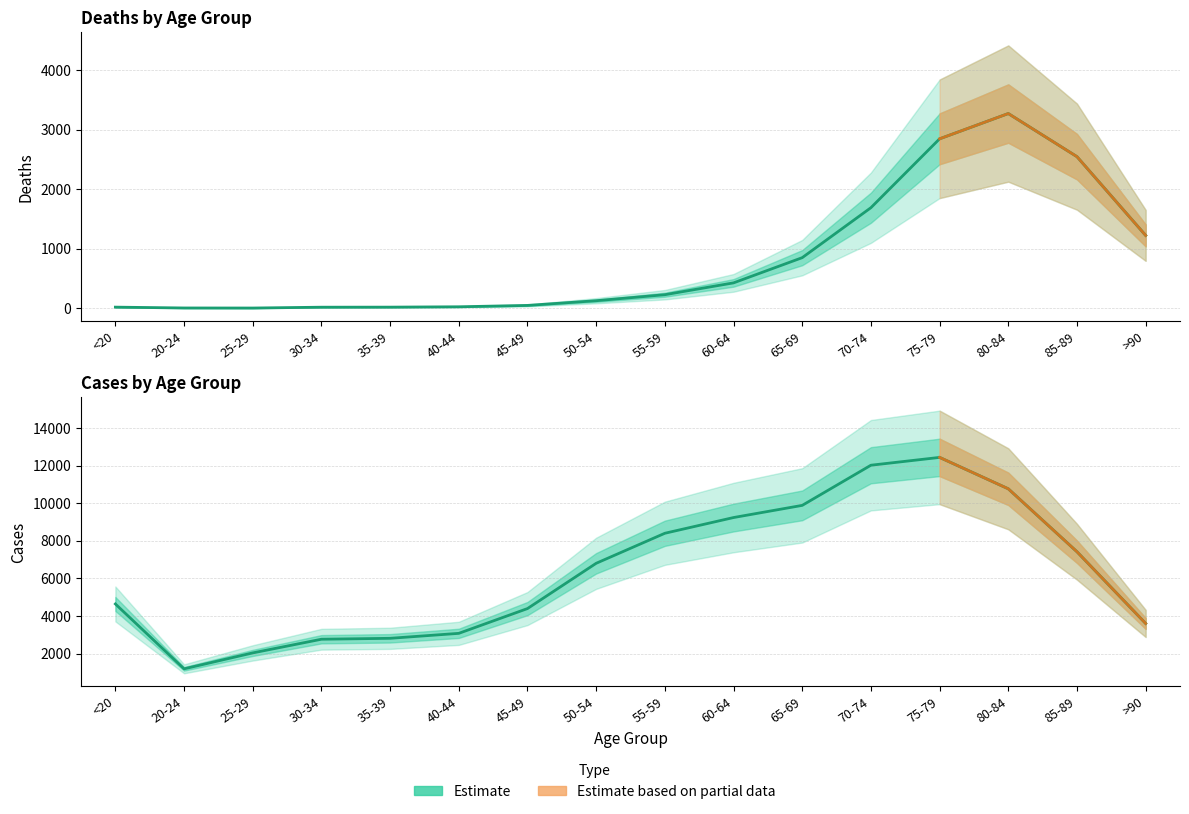

Is it true that Cases equals 1959 at >90?

False